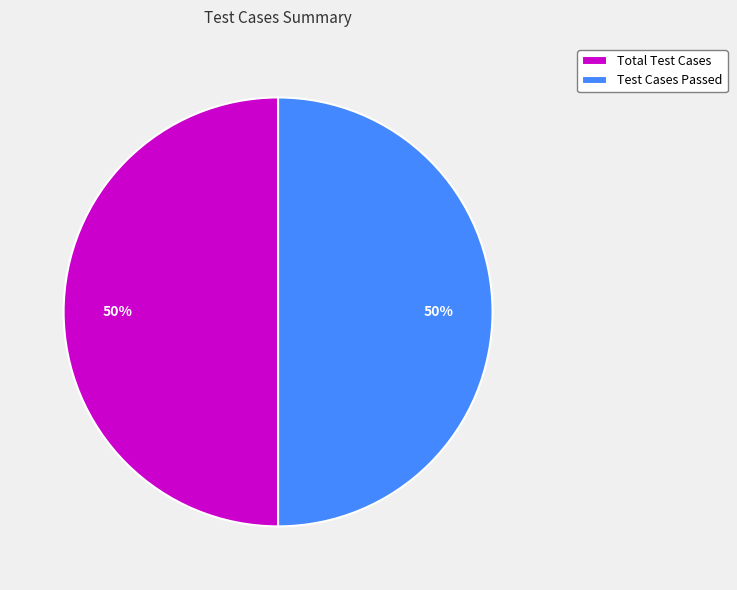

Approximately how many times larger is the value at Total Test Cases compared to Test Cases Passed?

1.0